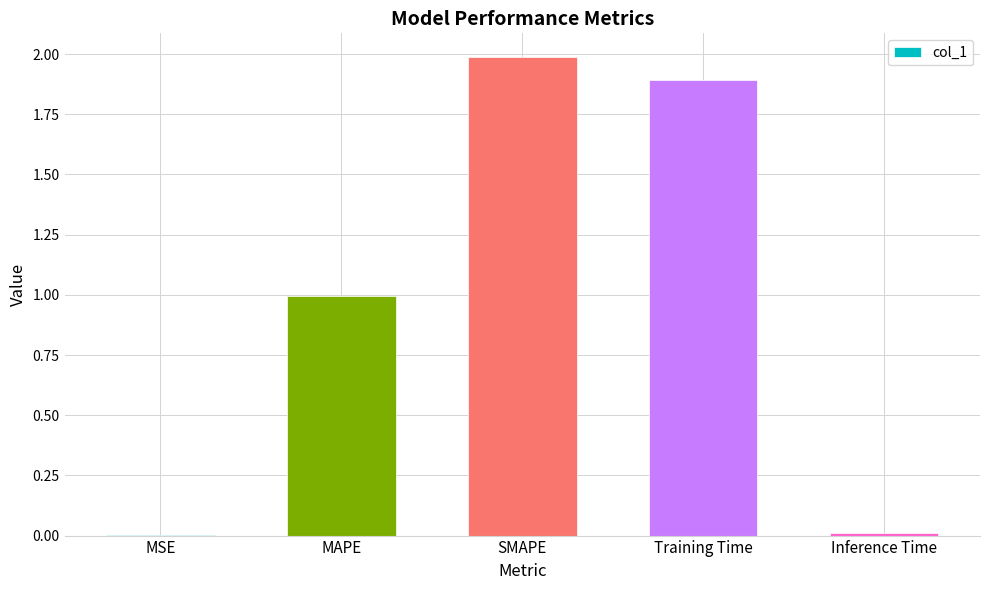

What is the difference between the values at MAPE and Training Time?

0.9